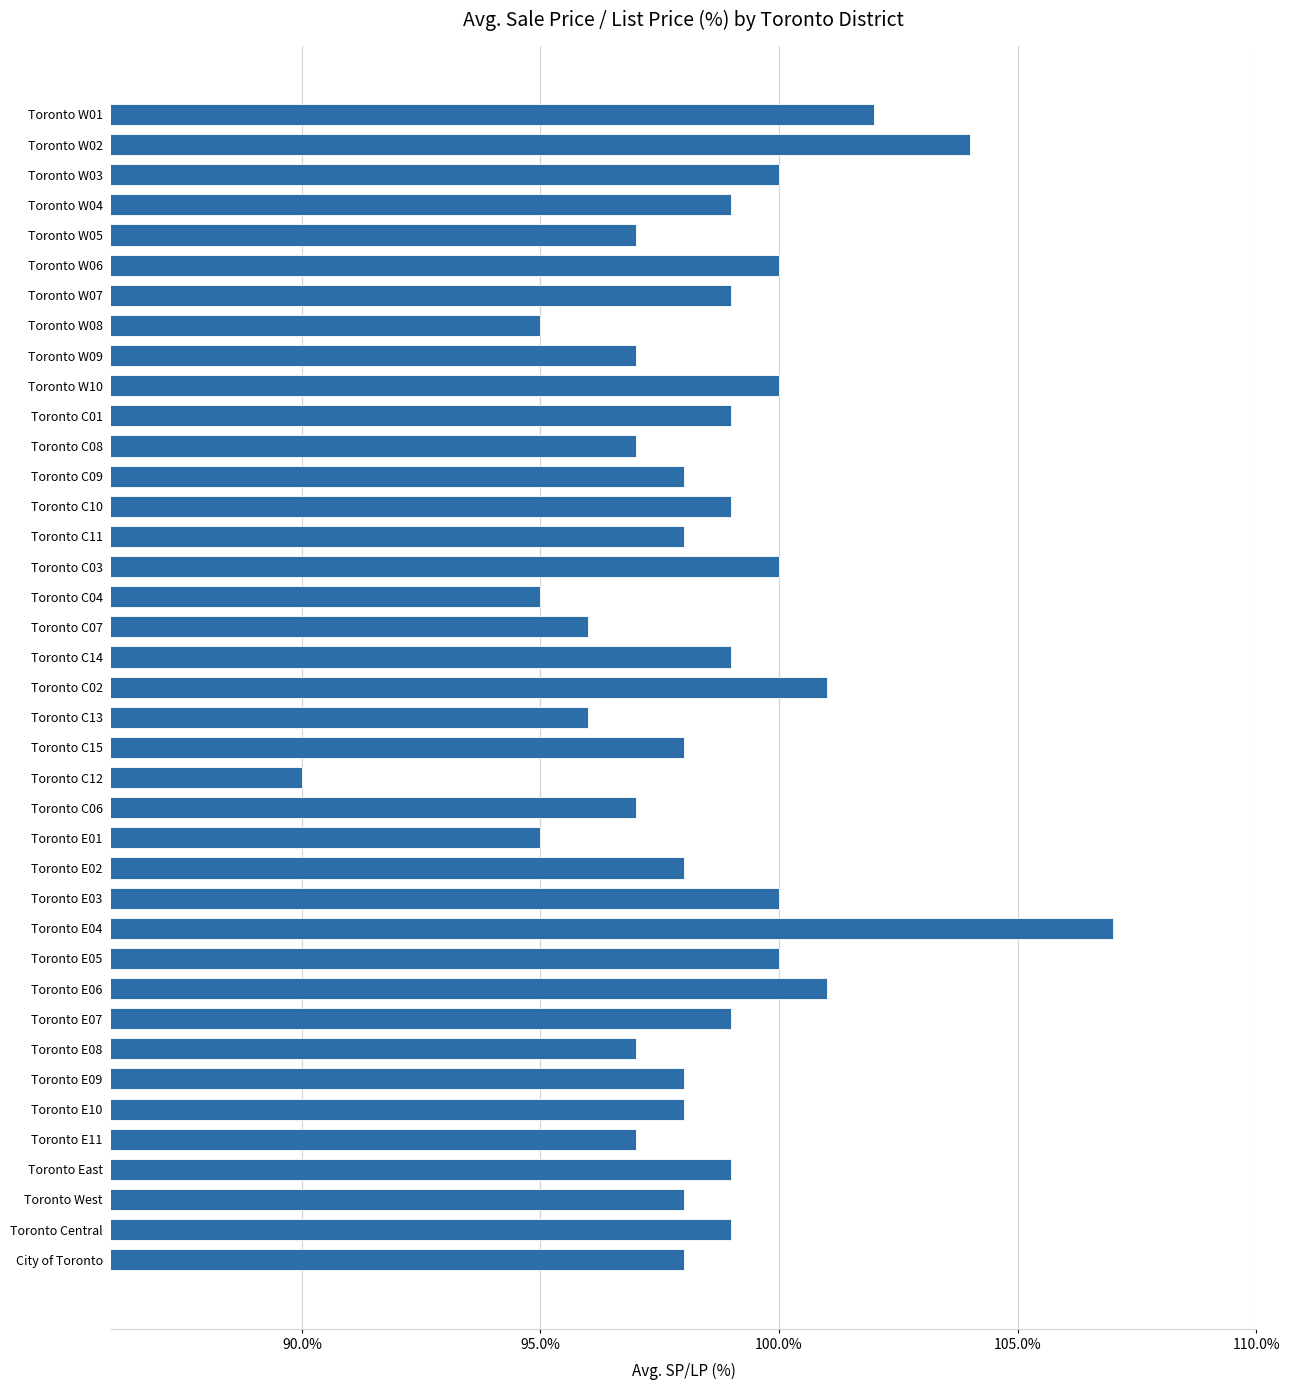

What is the label of the 16th bar from the bottom?

Toronto C06